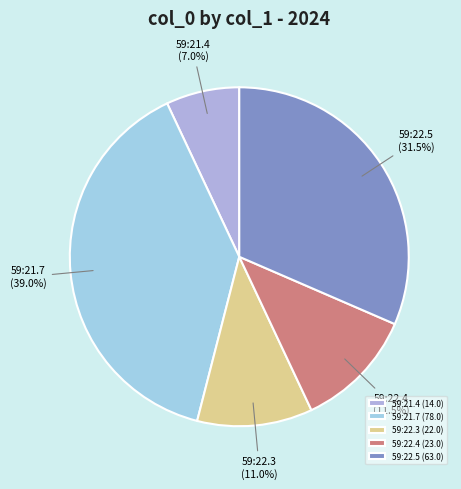

To the nearest percent, what is the average slice percentage?

20%